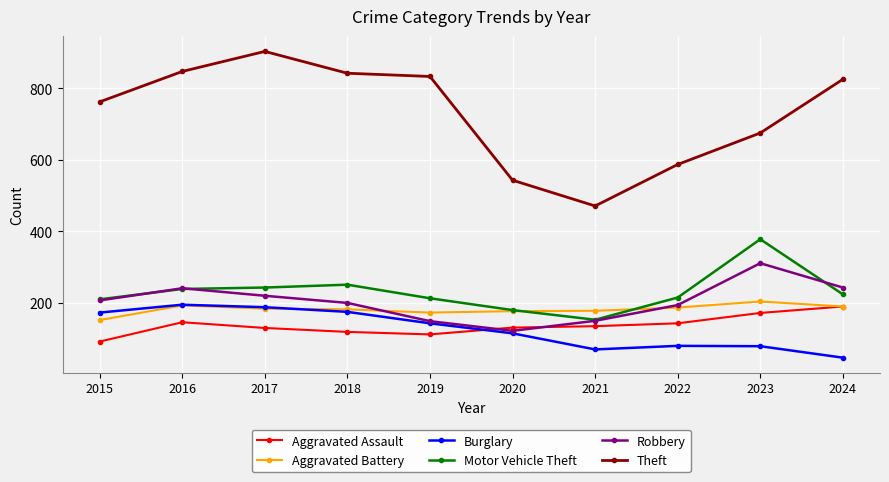

What is the value of the Theft point at the 10th from the left?

825